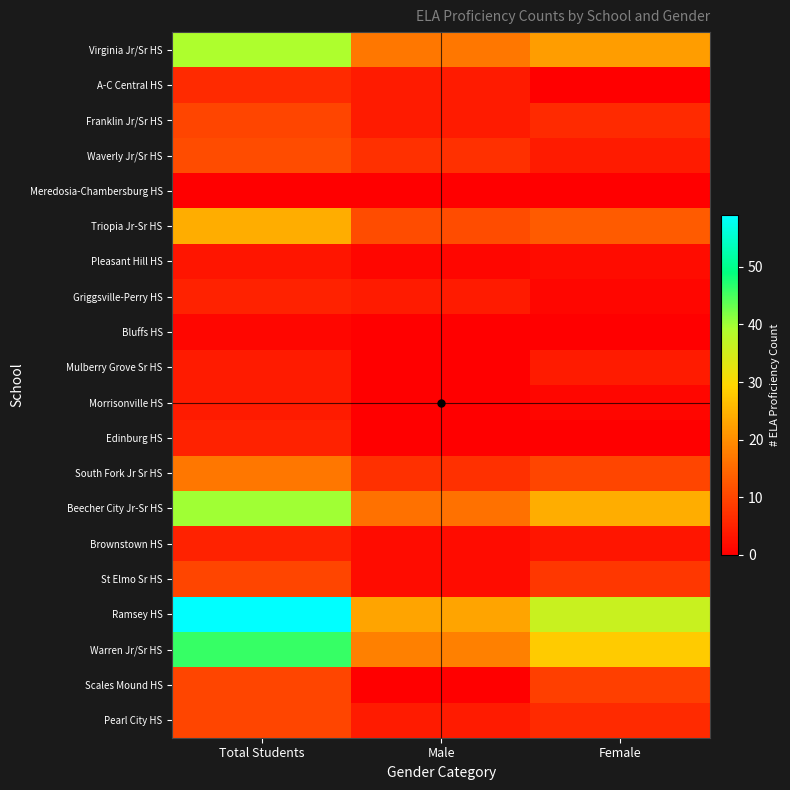

What is the difference between the highest and lowest values at Total Students?

59